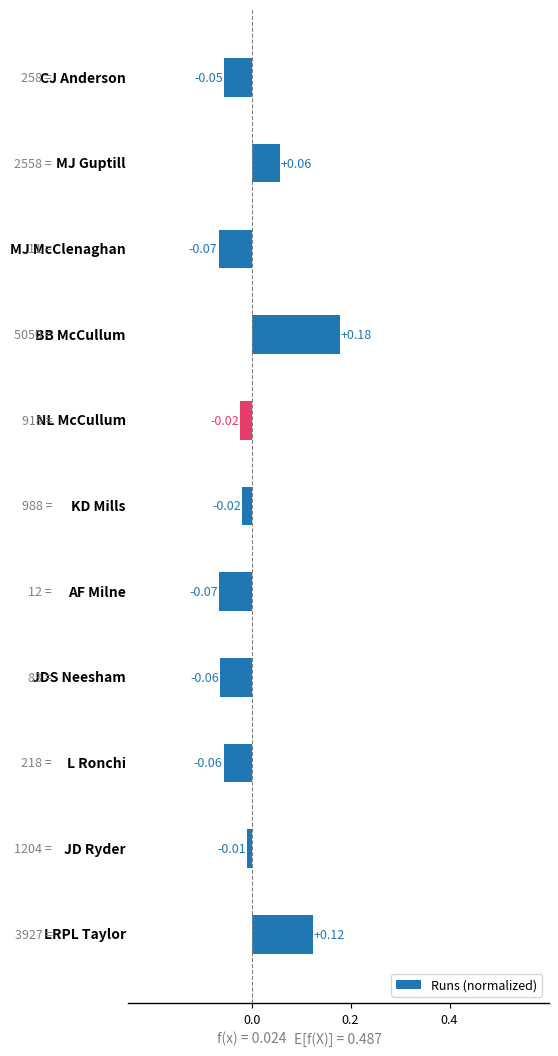

What is the difference between the maximum and minimum values?

0.2